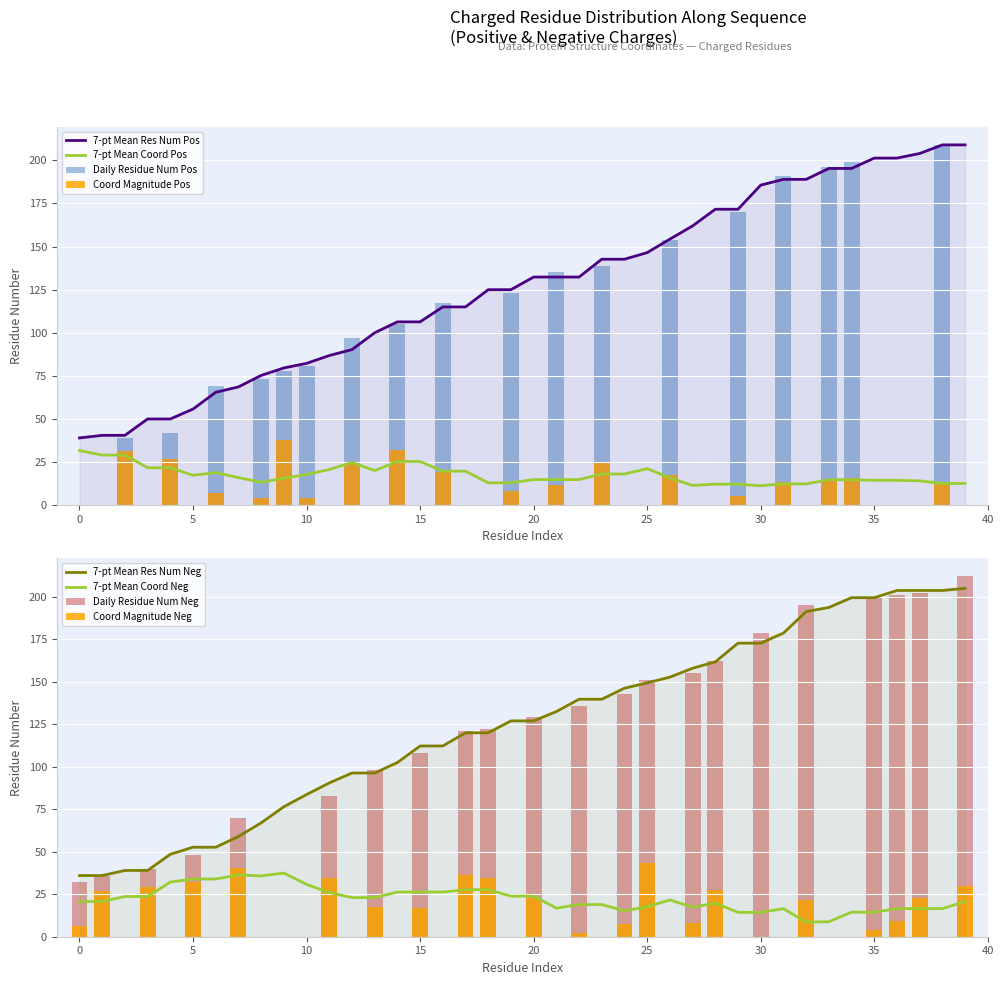

How many distinct data groups are displayed?

4